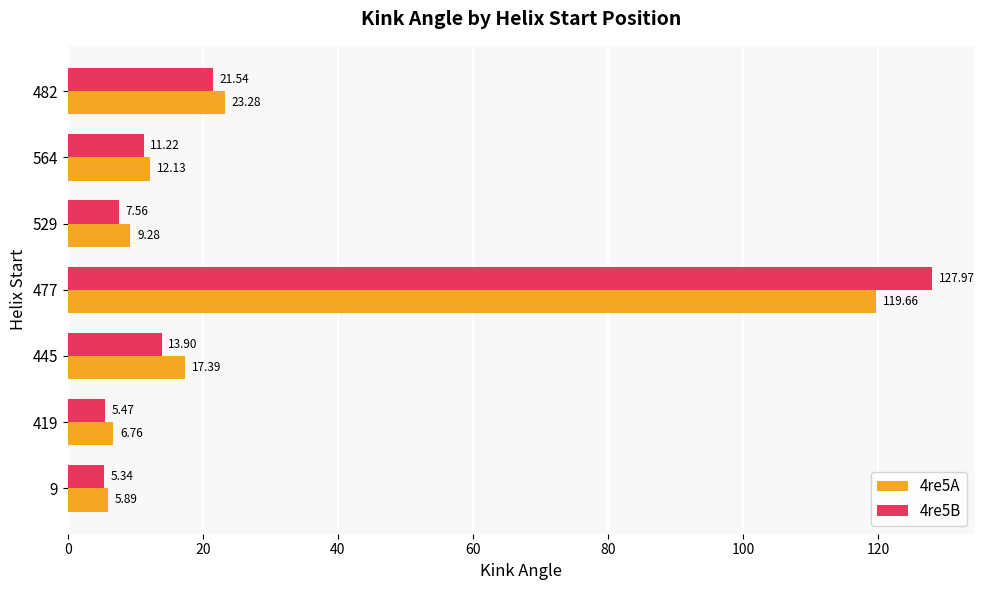

What is the maximum value shown in the chart?

128.0